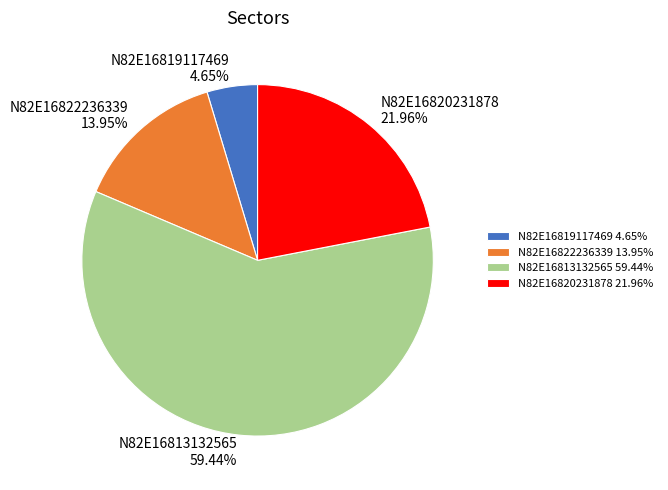

To the nearest percent, what is the average slice percentage?

25%